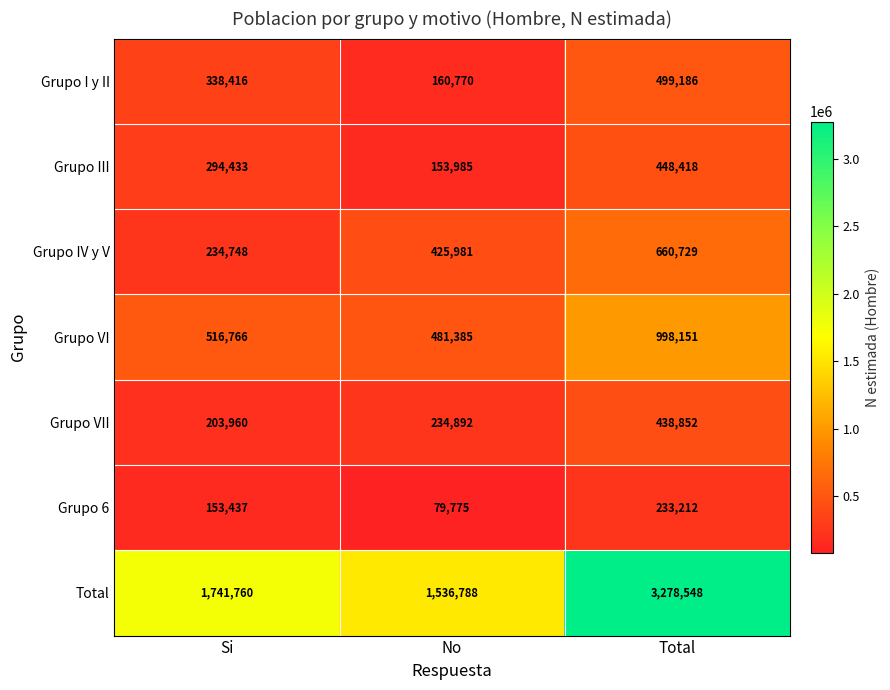

Which series has the largest total across all categories?

Total